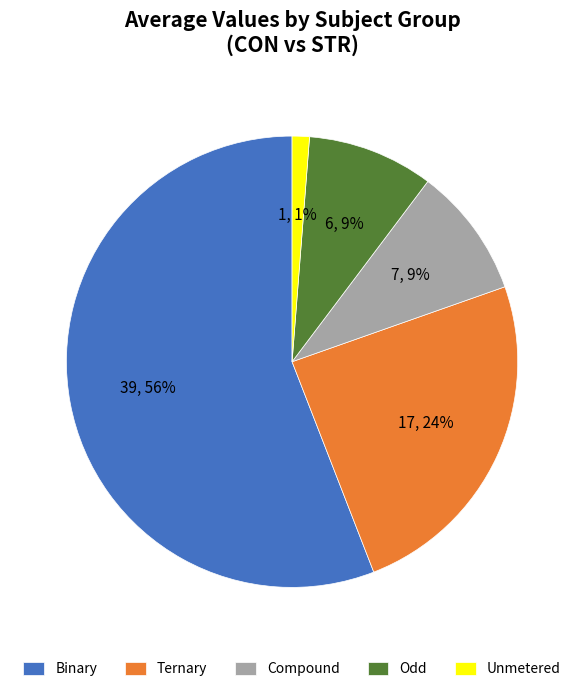

Which category accounts for the majority?

Binary